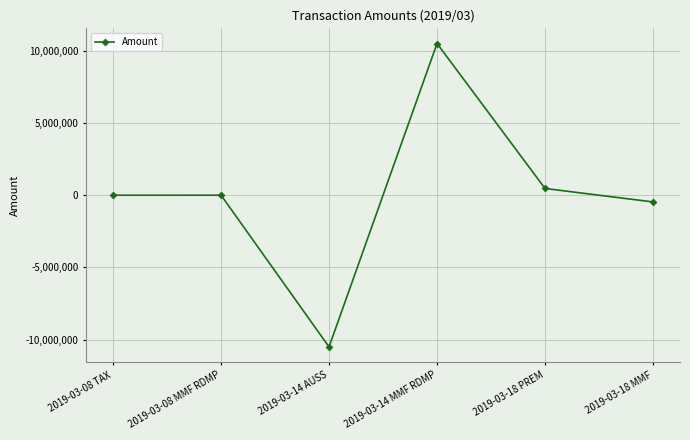

What is the greatest value displayed?

10500000.0